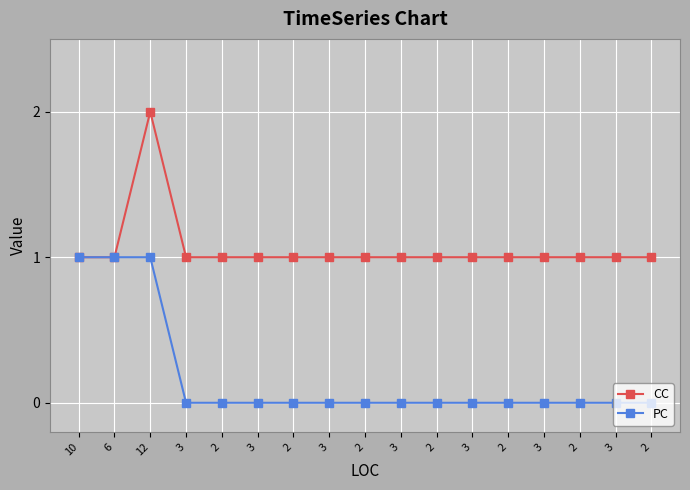

True or false: PC and CC intersect in this chart.

False